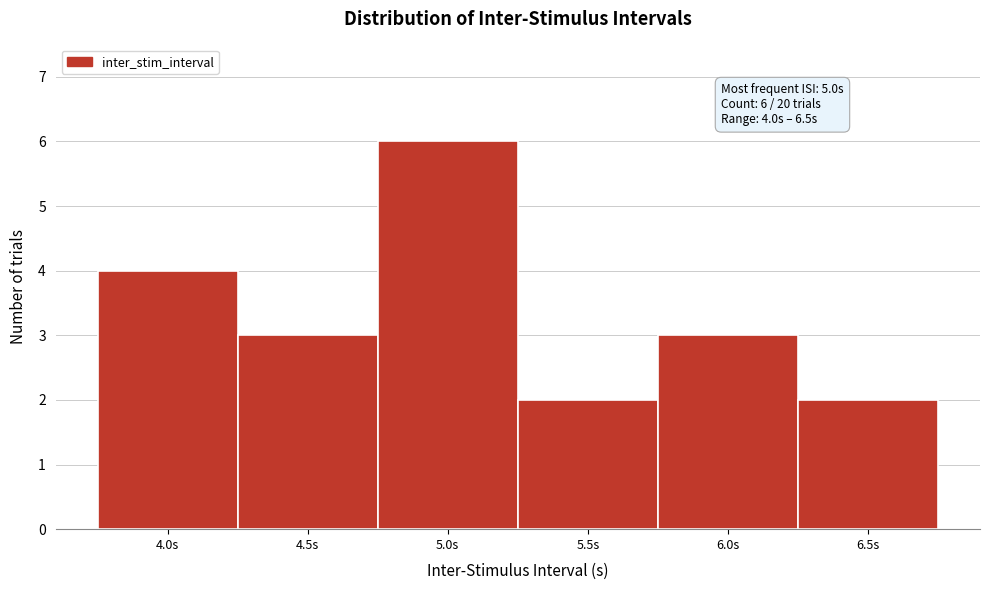

Which range on the x-axis has the tallest bar?

4.75 to 5.25